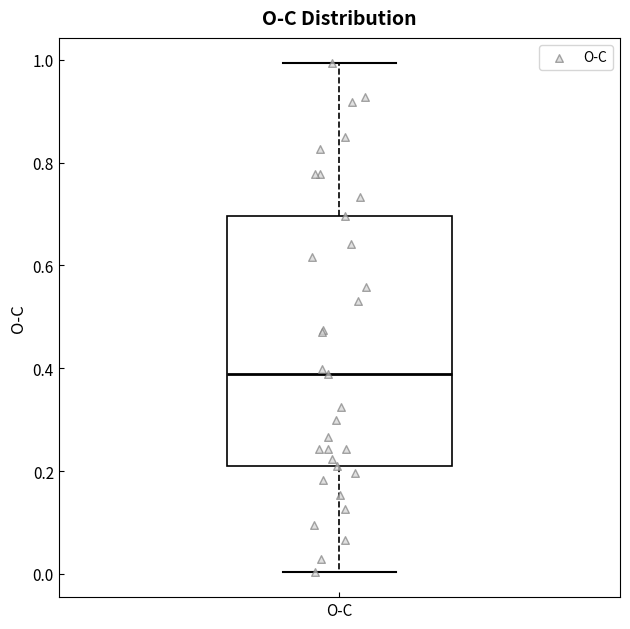

Transcribe this box plot: give where the median line is, the range the box spans, and where the two whiskers end, as read against the y-axis. The values are not printed on the chart, so give them approximately, as read against the axis.

median 0.38, box 0.22 to 0.70, whiskers 0.00 to 1.00